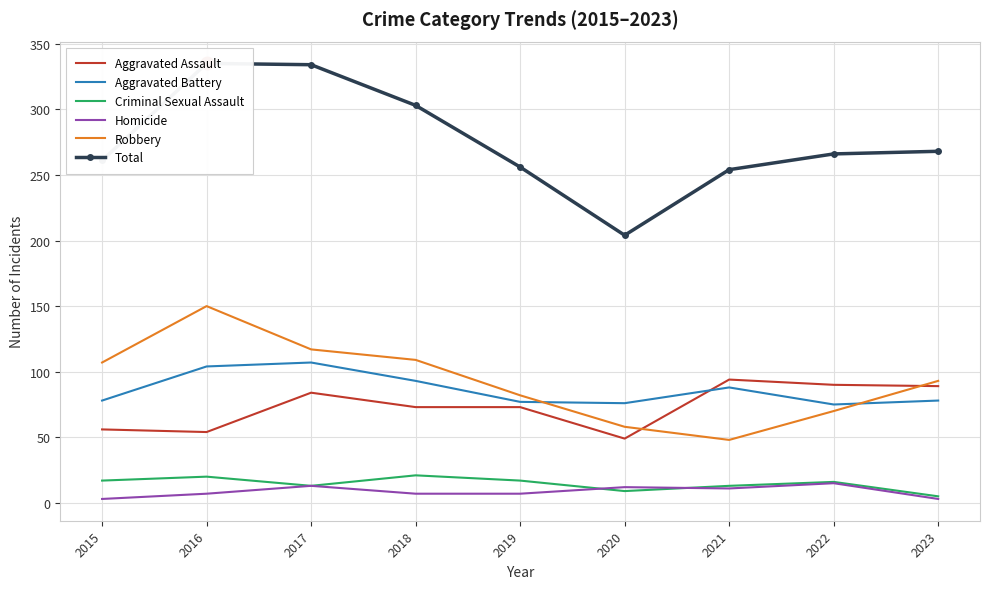

What are all the series names shown in the legend?

Aggravated Assault, Aggravated Battery, Criminal Sexual Assault, Homicide, Robbery, Total